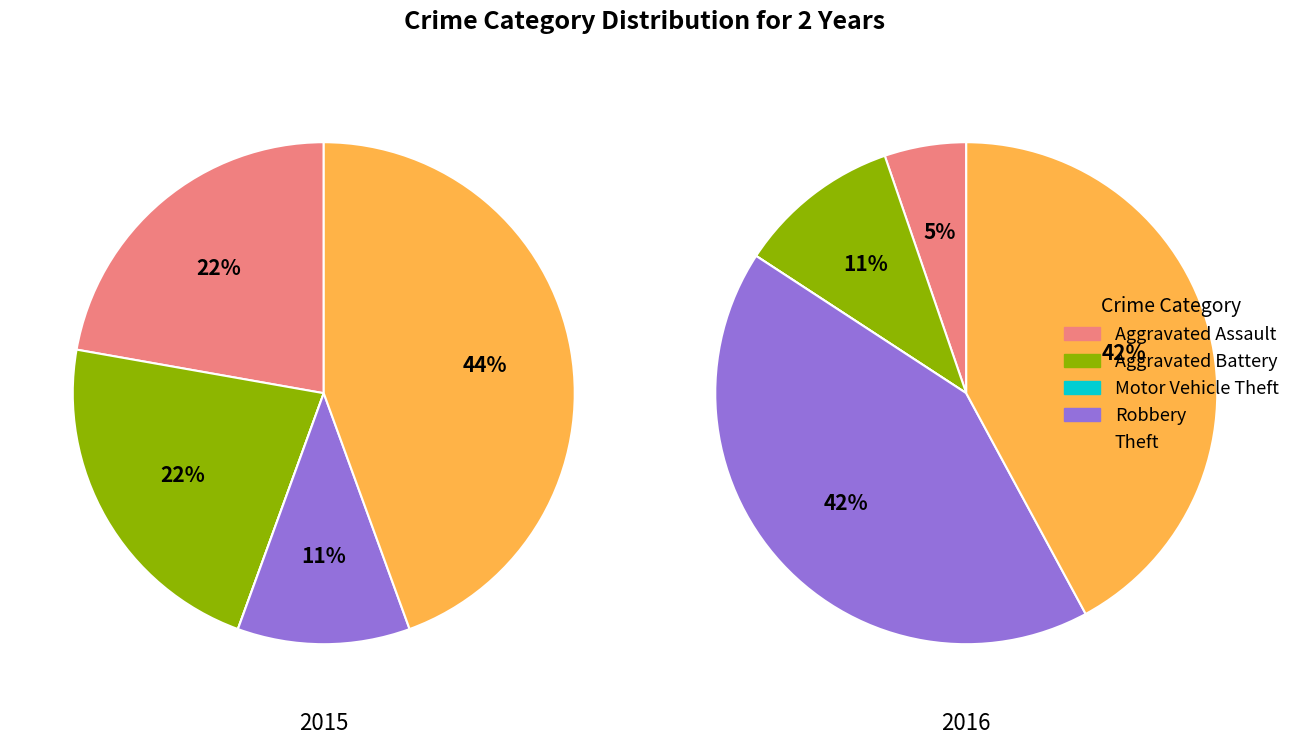

The Aggravated Assault slice represents 22% of the pie. True or false?

True